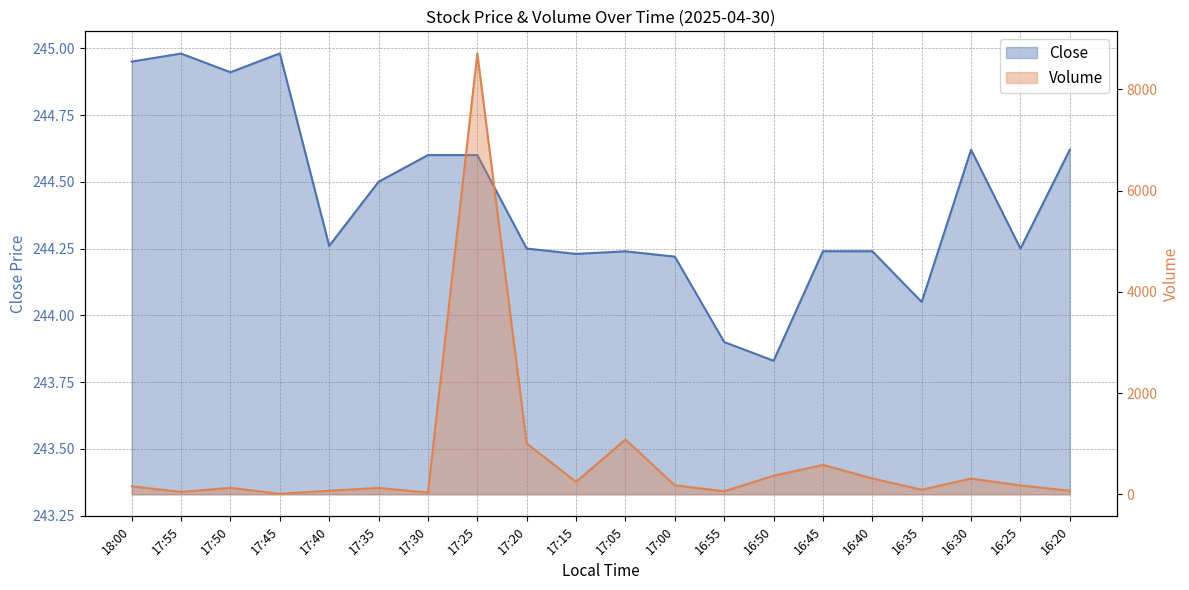

Reading right to left, transcribe all the data shown in this chart.

Close: 244.6	244.2	244.6	244.1	244.2	244.2	243.8	243.9	244.2	244.2	244.2	244.2	244.6	244.6	244.5	244.3	245.0	244.9	245.0	244.9
Volume: 70.0	176.0	311.0	91.0	314.0	581.0	366.0	60.0	179.0	1083.0	246.0	1005.0	8711.0	33.0	127.0	70.0	10.0	128.0	47.0	158.0